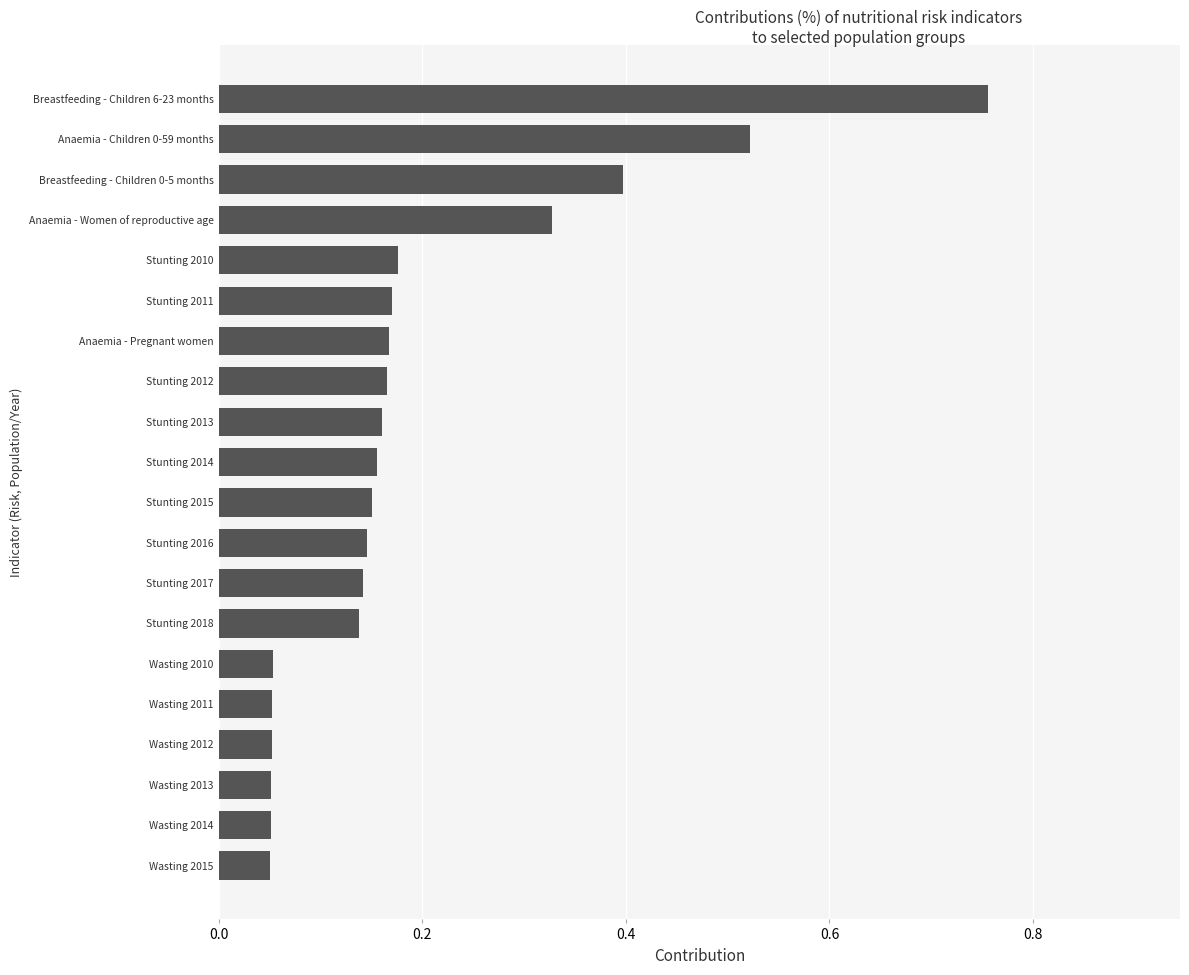

True or false: the data shows 0.0 at Wasting 2015.

False